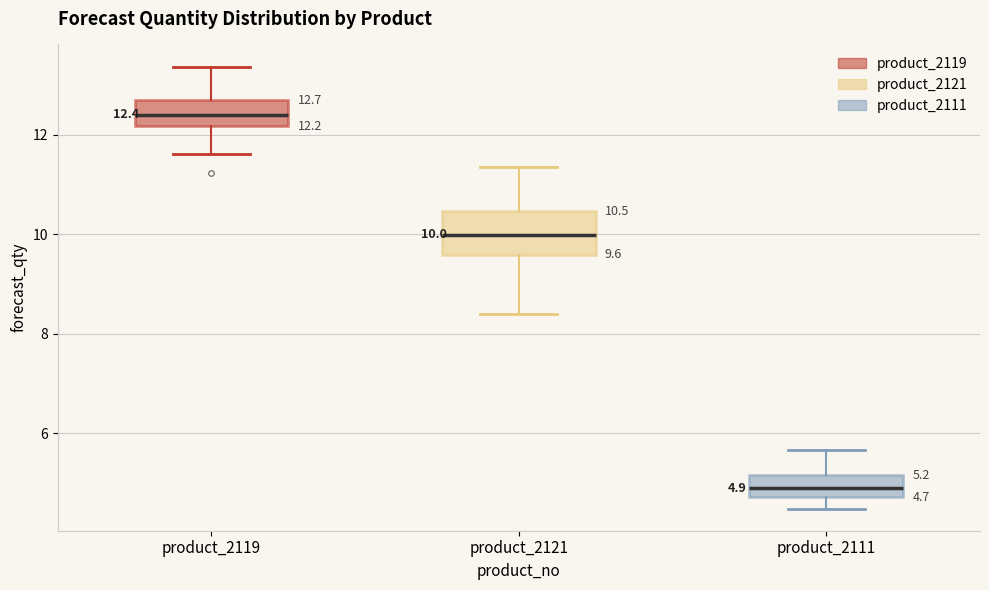

Comparing the boxes themselves (not the whiskers), which one is the tallest?

product_2121